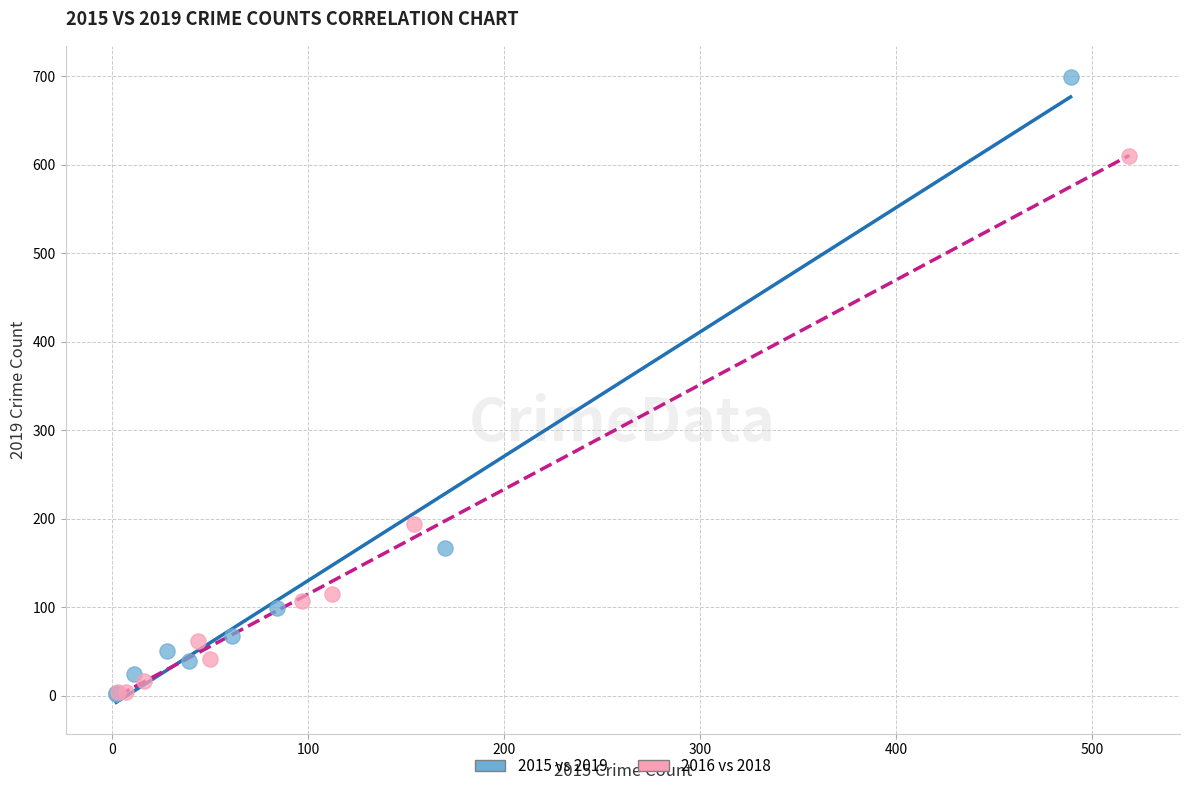

Which series contains the highest Y value?

2015 vs 2019